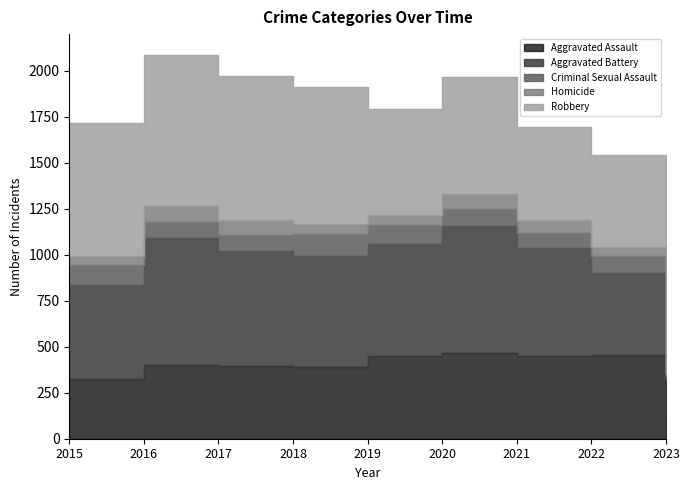

True or false: Criminal Sexual Assault and Aggravated Battery intersect in this chart.

False